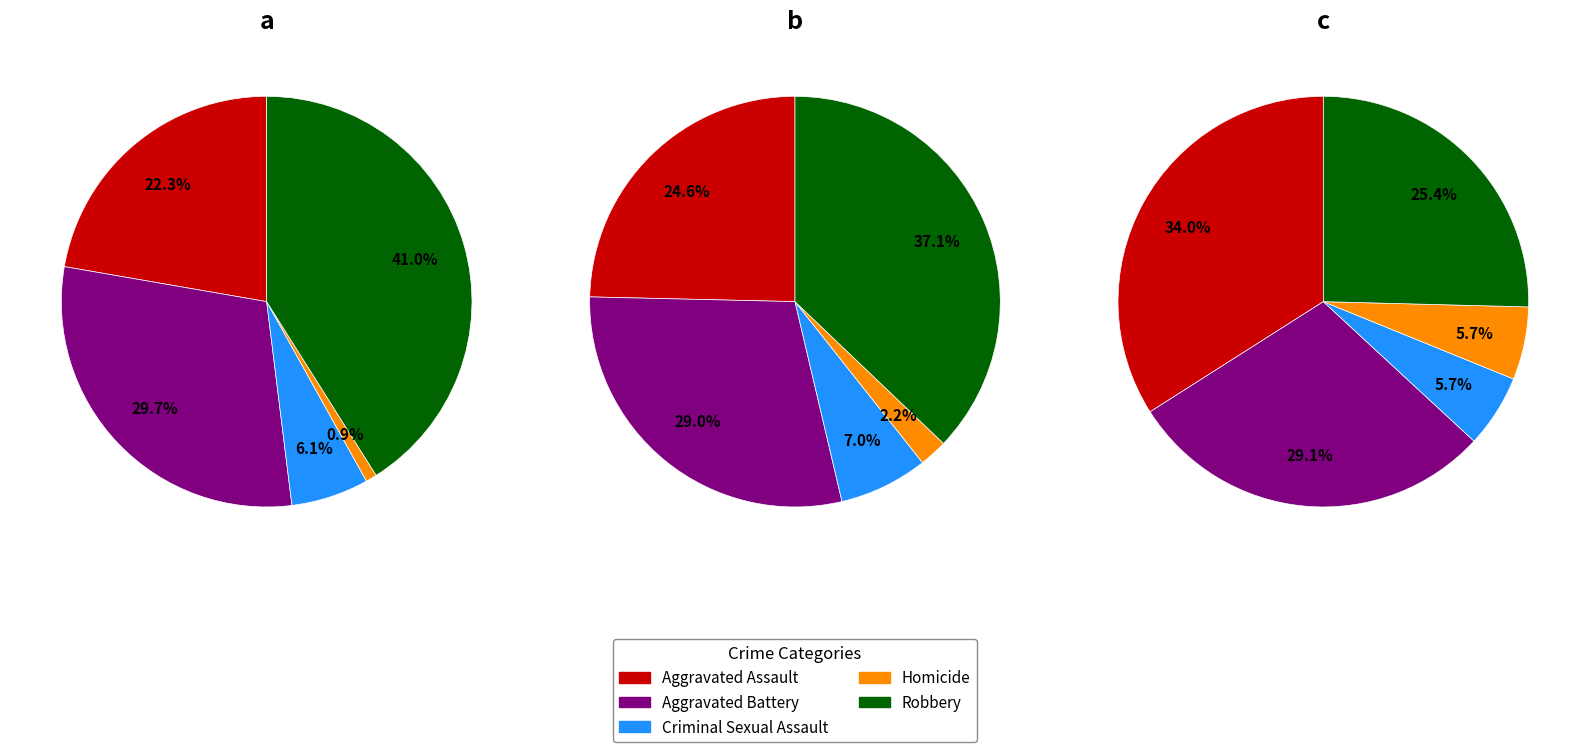

How much of the chart is everything except 1?

90.2%